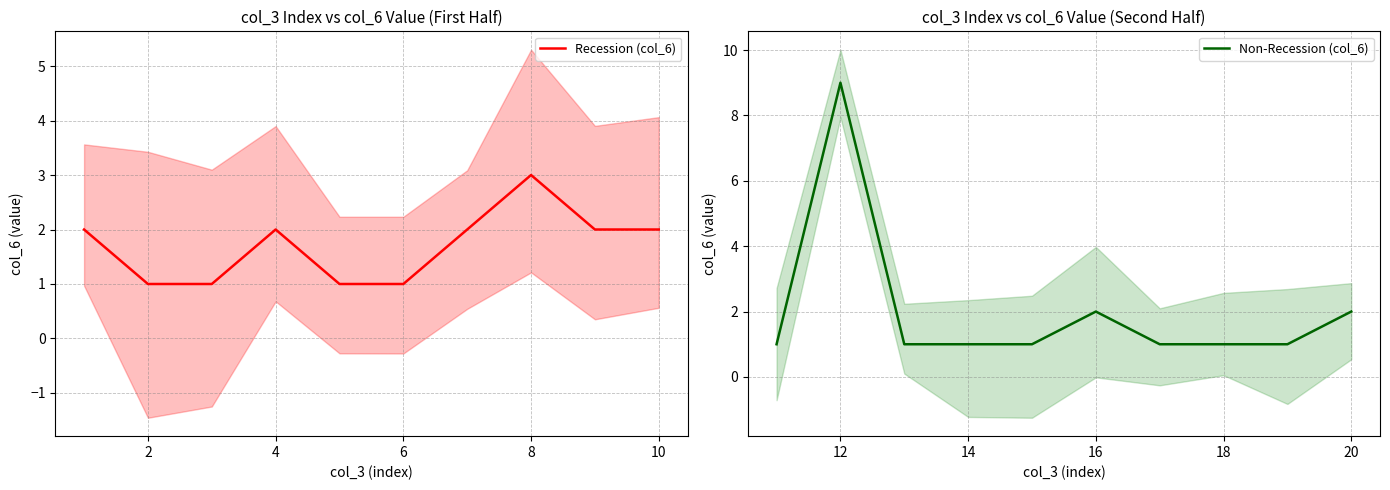

How many times do Non-Recession (col_6) and Recession (col_6) cross each other?

2